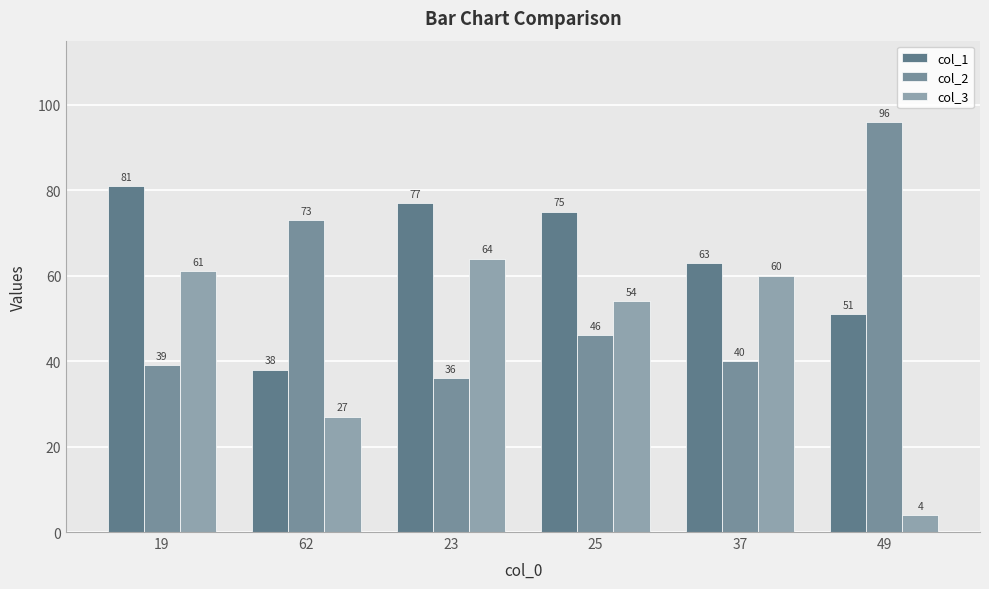

At which category is the sum across all series the highest?

19